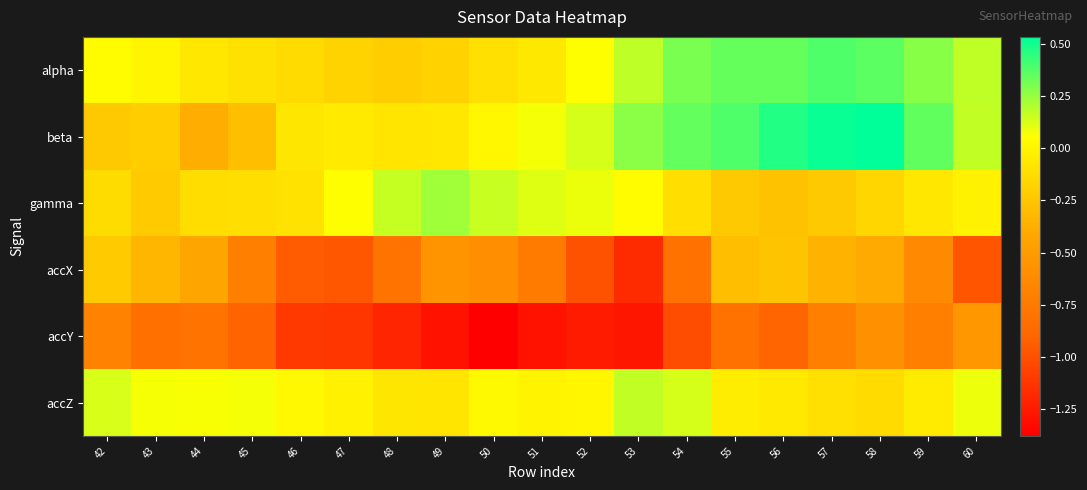

Reading right to left, what are all the values shown in this chart?

alpha: 60=0.2	59=0.3	58=0.4	57=0.4	56=0.3	55=0.3	54=0.3	53=0.2	52=0.1	51=-0.1	50=-0.1	49=-0.2	48=-0.2	47=-0.2	46=-0.1	45=-0.1	44=-0.1	43=0.0	42=0.0
beta: 60=0.2	59=0.3	58=0.5	57=0.5	56=0.5	55=0.4	54=0.3	53=0.3	52=0.1	51=0.1	50=0.0	49=-0.1	48=-0.1	47=-0.1	46=-0.1	45=-0.3	44=-0.4	43=-0.2	42=-0.2
gamma: 60=-0.0	59=-0.1	58=-0.2	57=-0.2	56=-0.3	55=-0.2	54=-0.1	53=0.0	52=0.1	51=0.1	50=0.2	49=0.2	48=0.2	47=0.1	46=-0.1	45=-0.1	44=-0.1	43=-0.2	42=-0.1
accX: 60=-1.0	59=-0.6	58=-0.4	57=-0.3	56=-0.3	55=-0.3	54=-0.8	53=-1.2	52=-1.0	51=-0.7	50=-0.6	49=-0.6	48=-0.8	47=-1.0	46=-0.9	45=-0.7	44=-0.4	43=-0.3	42=-0.2
accY: 60=-0.5	59=-0.7	58=-0.6	57=-0.7	56=-0.9	55=-0.8	54=-1.0	53=-1.3	52=-1.2	51=-1.3	50=-1.4	49=-1.3	48=-1.2	47=-1.1	46=-1.1	45=-0.9	44=-0.8	43=-0.8	42=-0.7
accZ: 60=0.1	59=-0.0	58=-0.1	57=-0.1	56=-0.1	55=-0.0	54=0.1	53=0.2	52=0.0	51=-0.0	50=0.0	49=-0.1	48=-0.1	47=-0.0	46=0.0	45=0.1	44=0.1	43=0.1	42=0.1